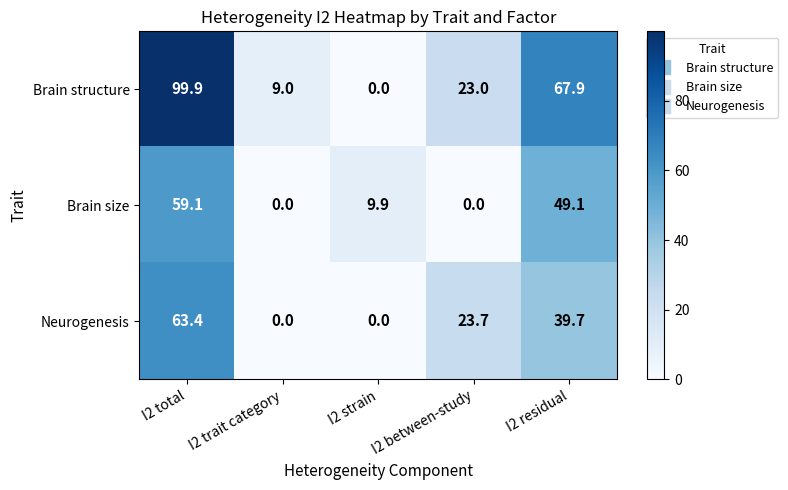

Rank the series at I2 between-study from highest to lowest value.

Neurogenesis, Brain structure, Brain size